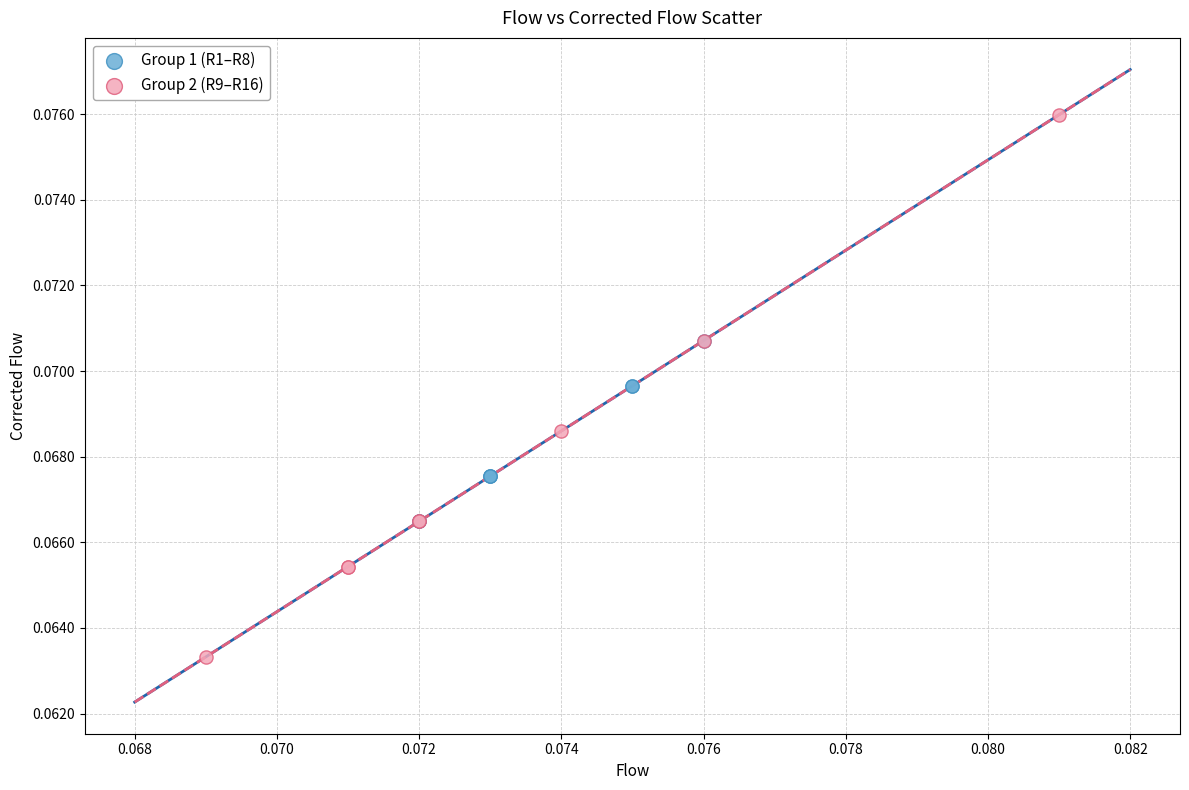

Which series has the largest Y range (max minus min)?

Group 2 (R9–R16)